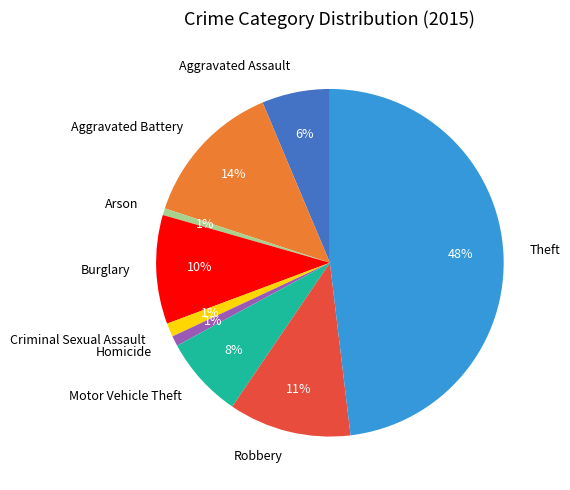

Between Robbery and Theft, which is larger?

Theft